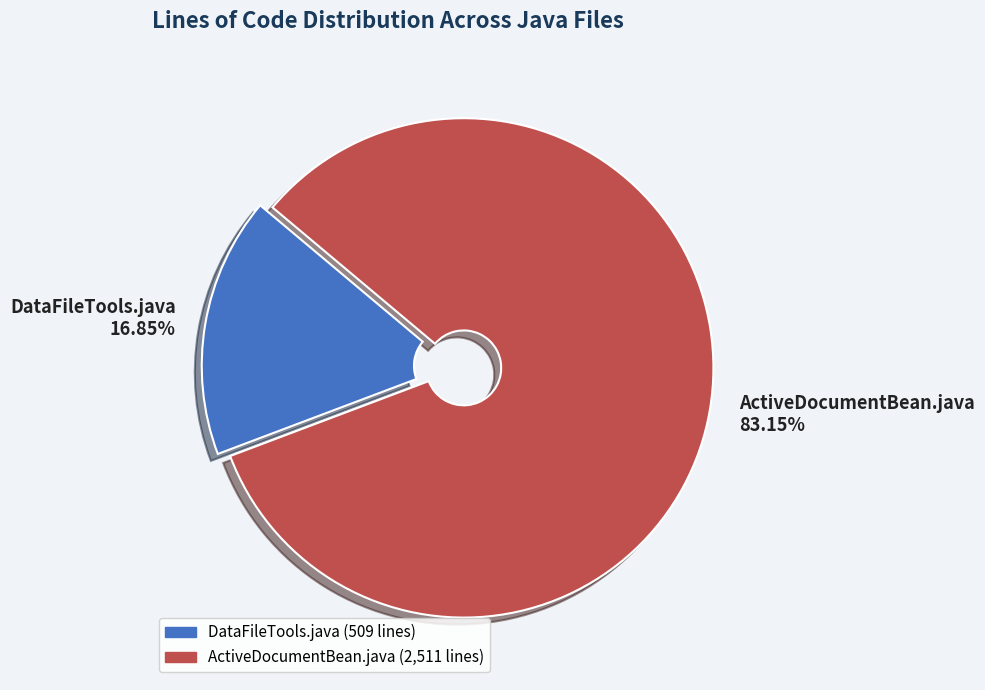

Which category accounts for the majority?

ActiveDocumentBean.java